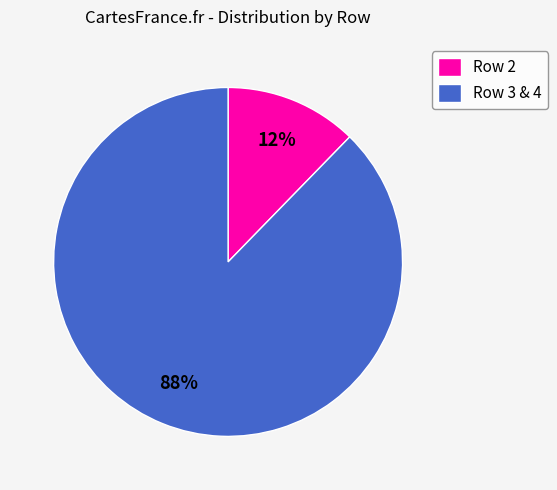

To the nearest percent, what is the average slice percentage?

50%